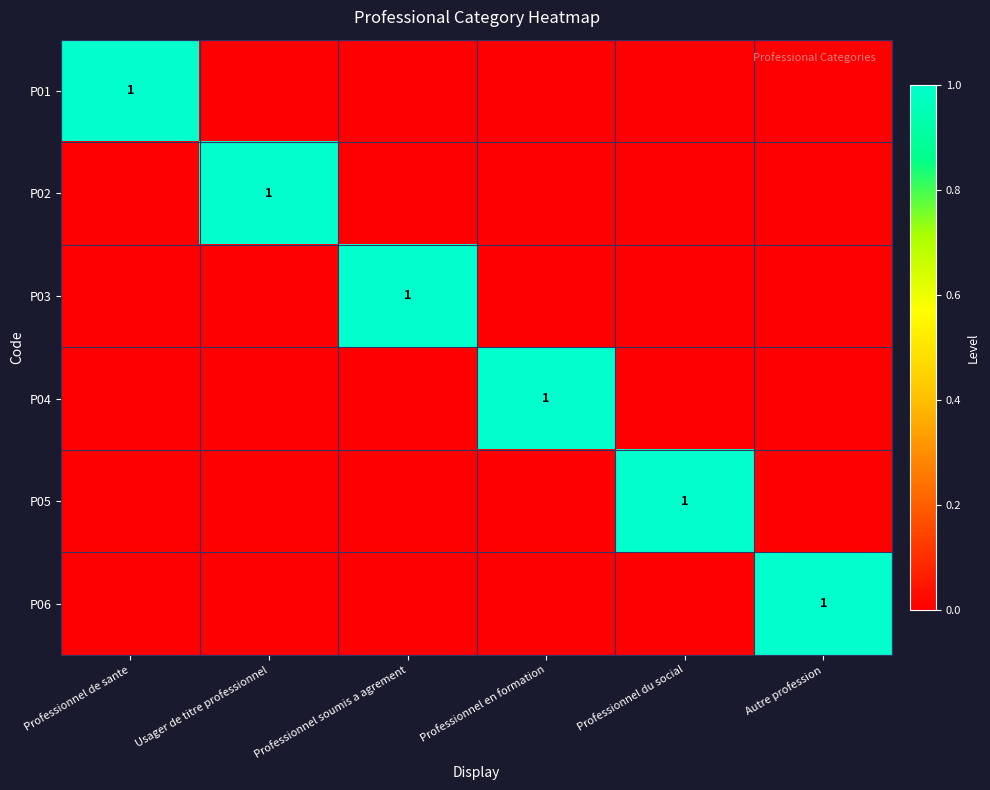

Is it true that P05 equals 0 at Professionnel du social?

False